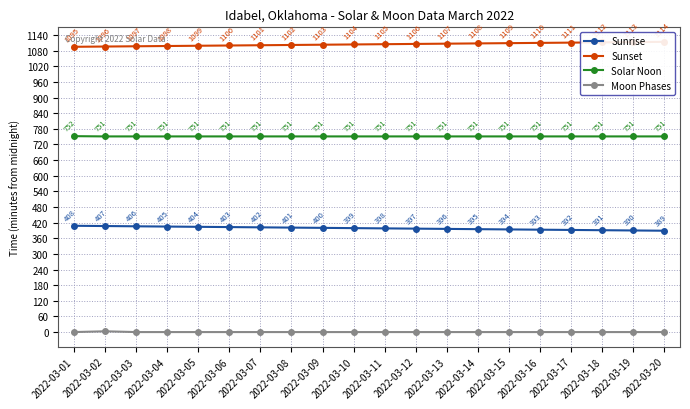

Which series has the widest spread of values?

Sunrise